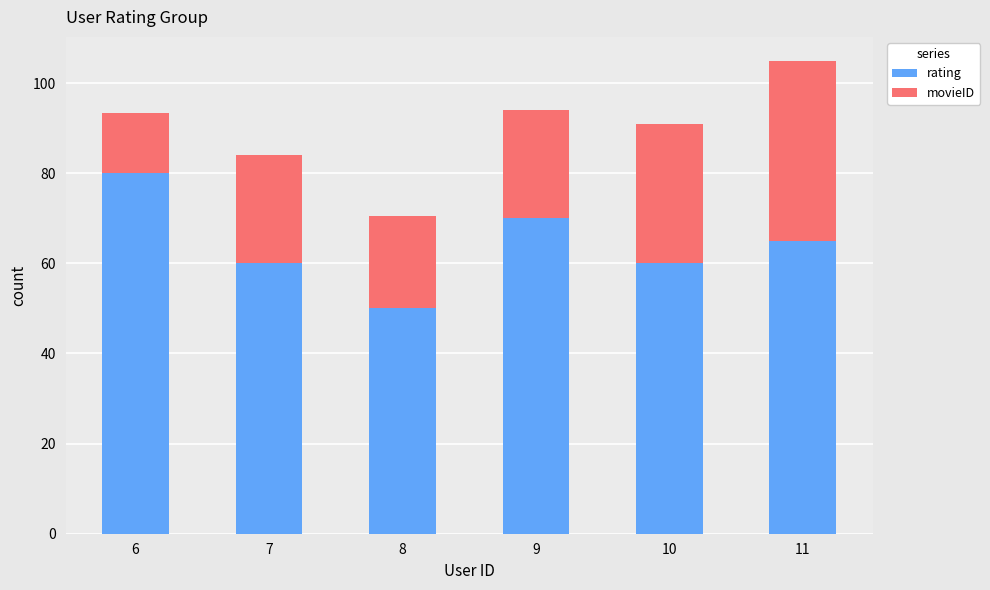

The rating series shows 50.0 at 8. True or false?

True